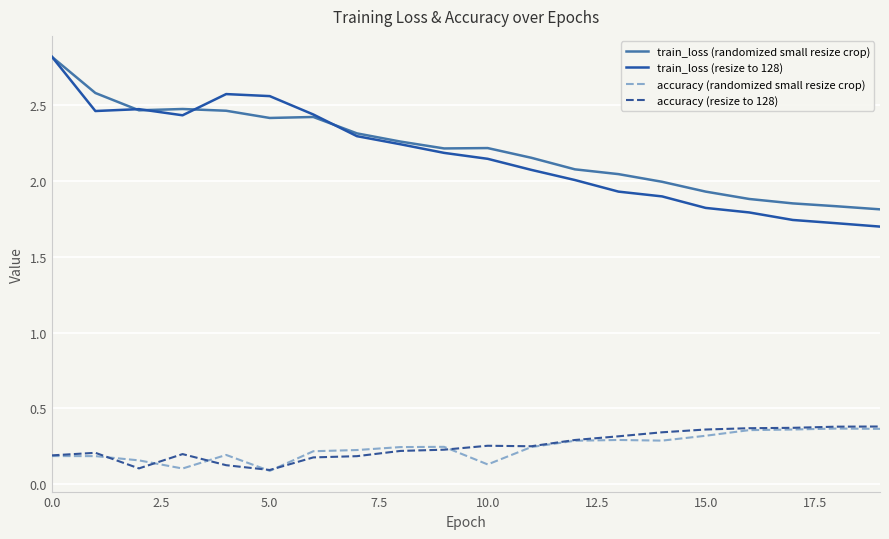

True or false: accuracy (randomized small resize crop) and train_loss (resize to 128) cross at least once.

False